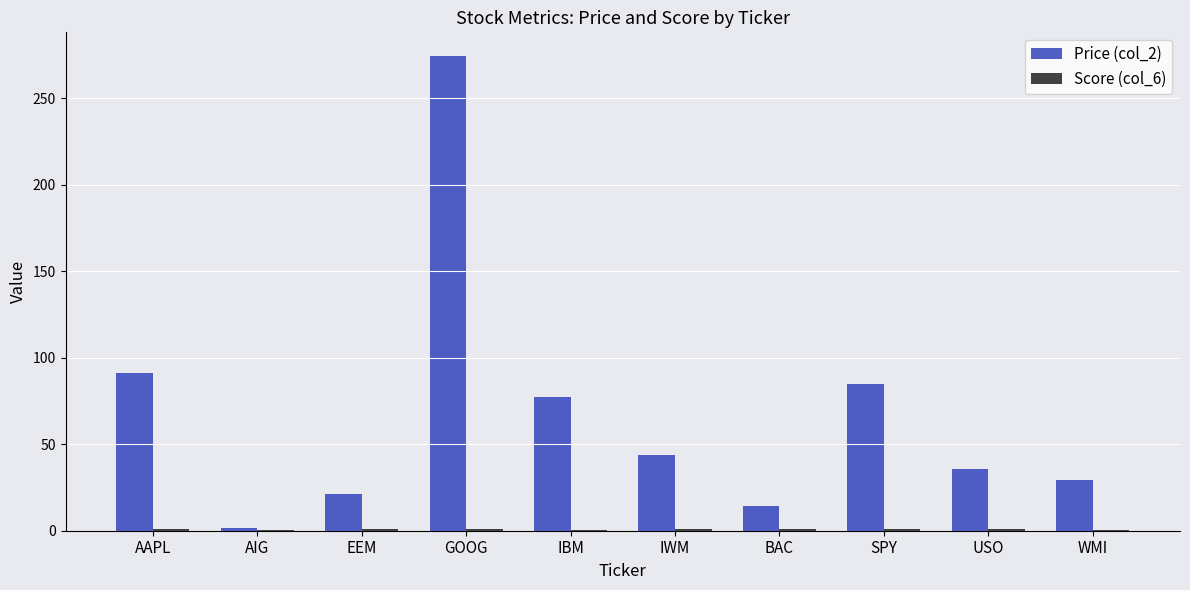

Does the chart contain stacked bars?

No